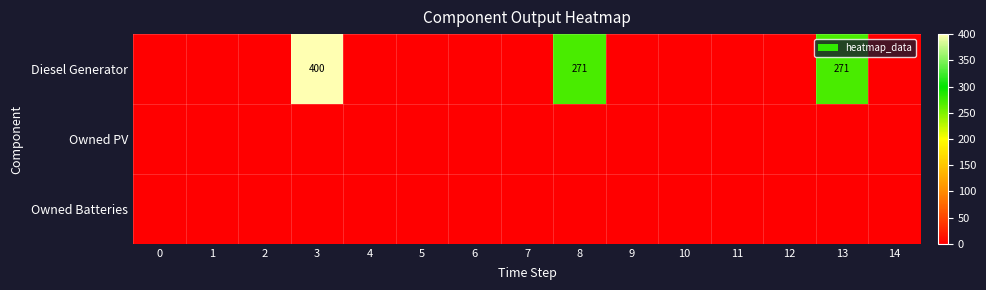

Count the number of data series in this chart.

3